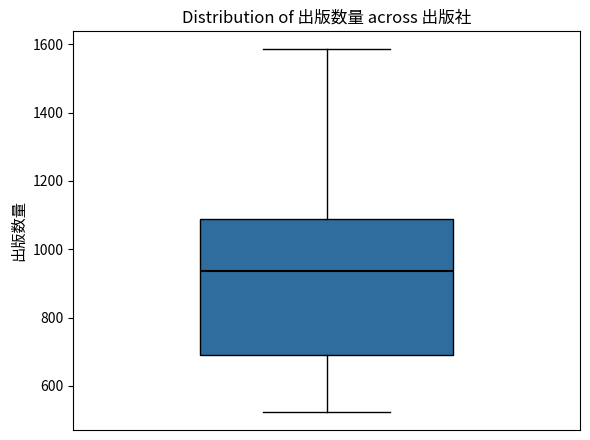

Read this box plot against the y-axis: the position of the median line, the range covered by the box, and the ends of both whiskers. The values are not printed on the chart, so give them approximately, as read against the axis.

median 940, box 700 to 1080, whiskers 520 to 1580